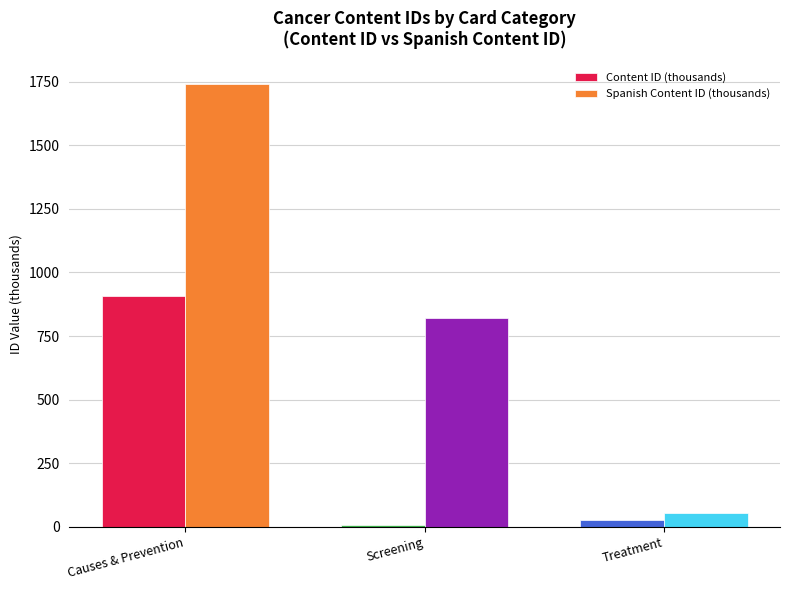

What is the total value across all series at Causes & Prevention?

2647.4